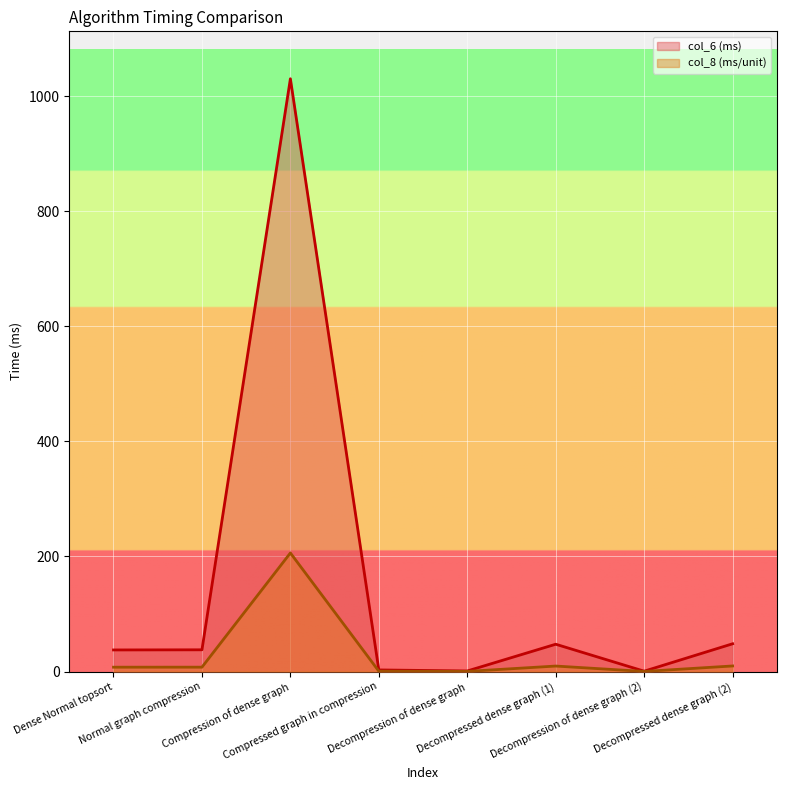

Which category has the highest value across all series?

Compression of dense graph